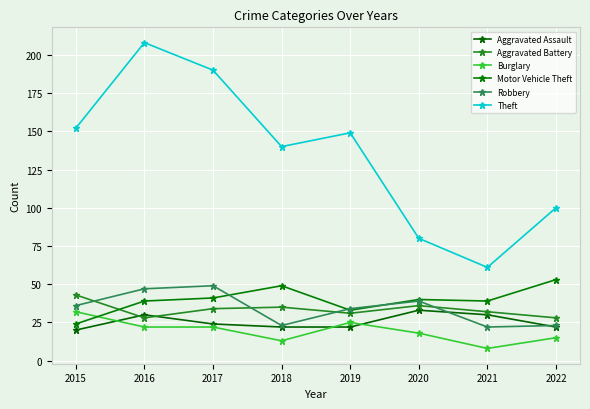

Reading left to right, extract all data points from this chart.

Aggravated Assault: 20	30	24	22	22	33	30	22
Aggravated Battery: 43	28	34	35	31	36	32	28
Burglary: 32	22	22	13	25	18	8	15
Motor Vehicle Theft: 24	39	41	49	33	40	39	53
Robbery: 36	47	49	23	34	39	22	23
Theft: 152	208	190	140	149	80	61	100